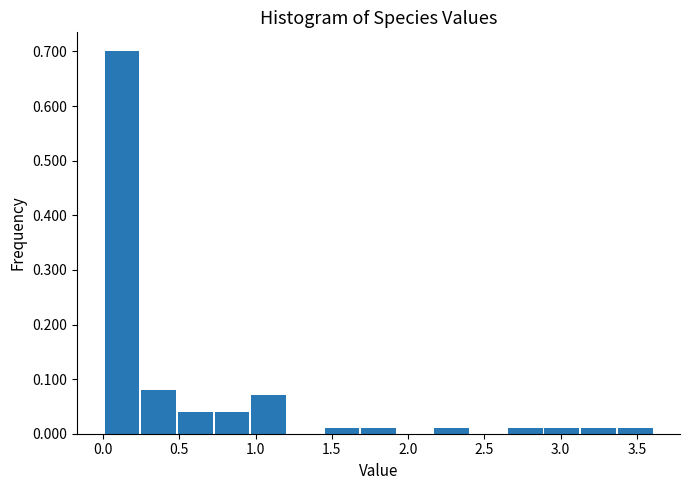

How tall is the bar that spans 3.15 to 3.40 on the x-axis? Neither the bar edges nor the heights are printed on the chart, so give them approximately, as read against the axes.

0.01